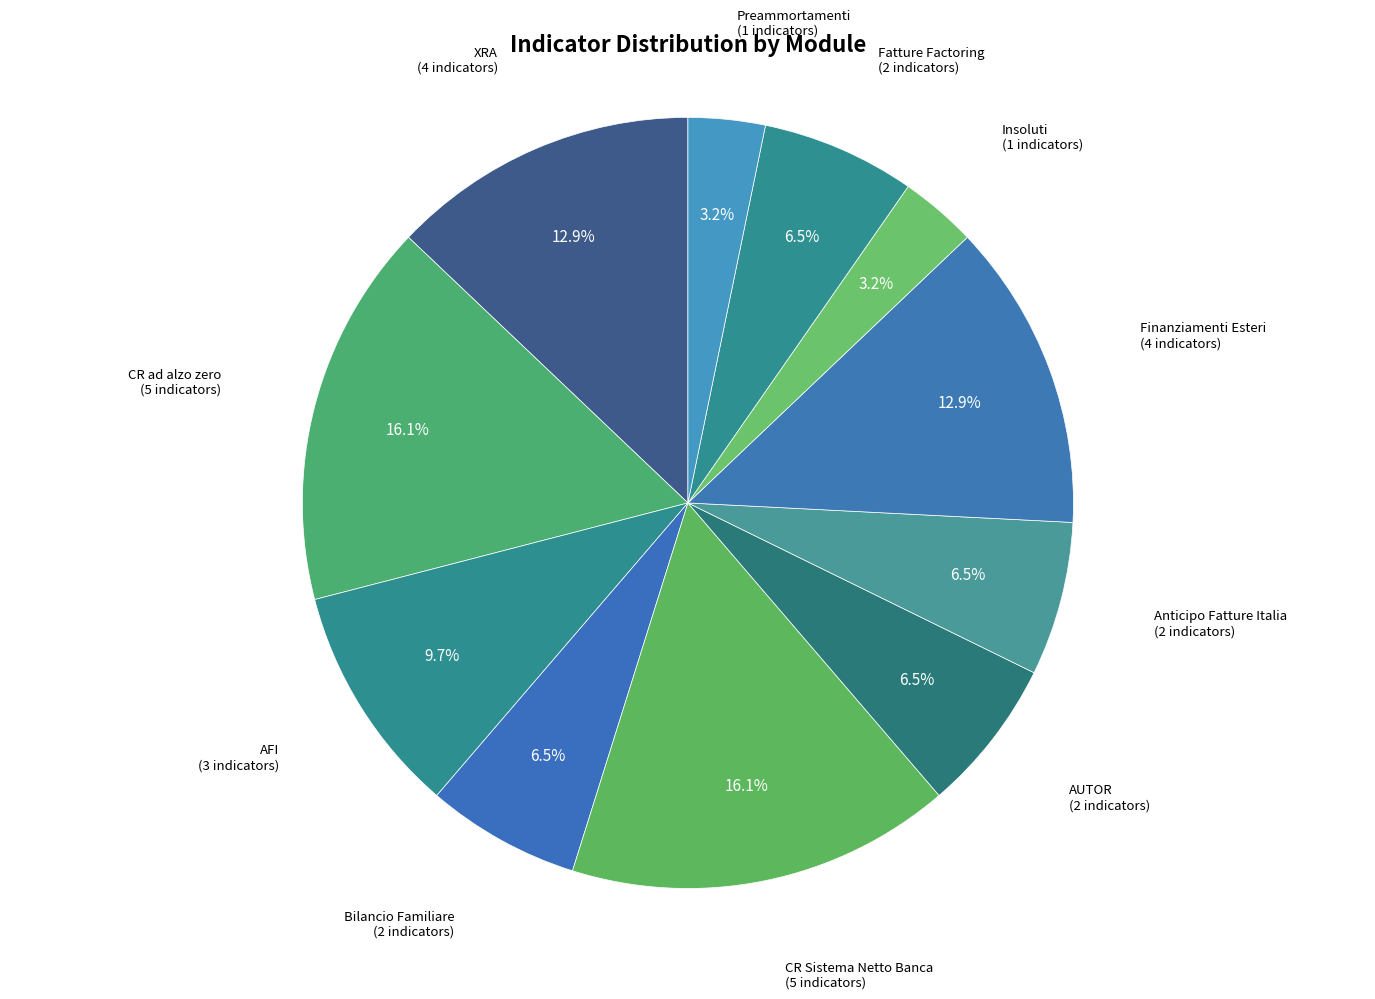

Which has a higher value, Preammortamenti or Anticipo Fatture Italia?

Anticipo Fatture Italia